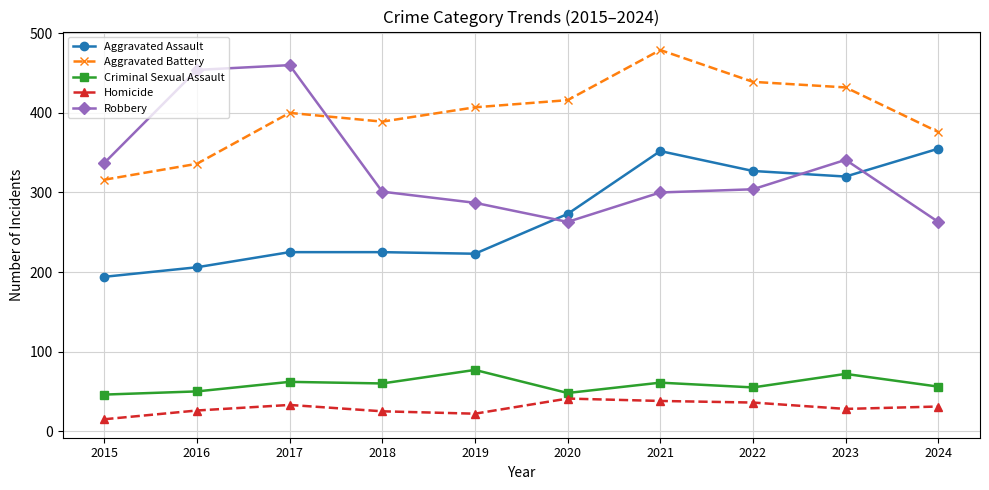

In Aggravated Assault, how many points are lower than both neighbors (excluding endpoints)?

2